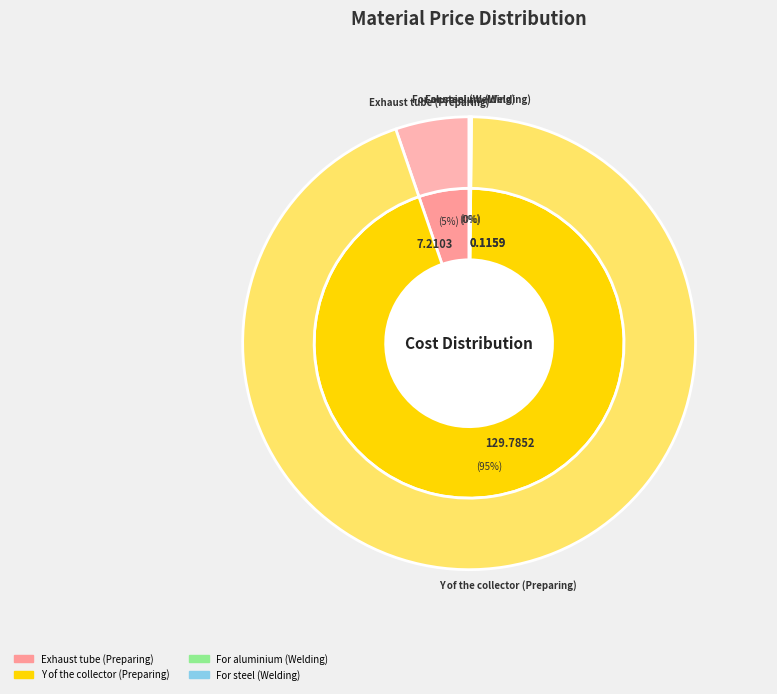

Count the number of slices in the pie.

4